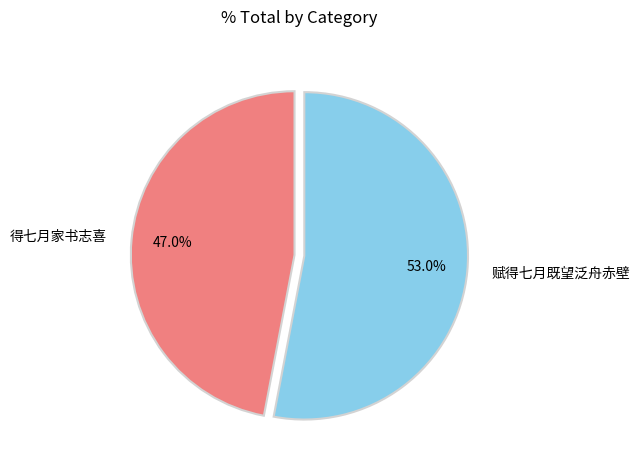

Which category accounts for the majority?

赋得七月既望泛舟赤壁